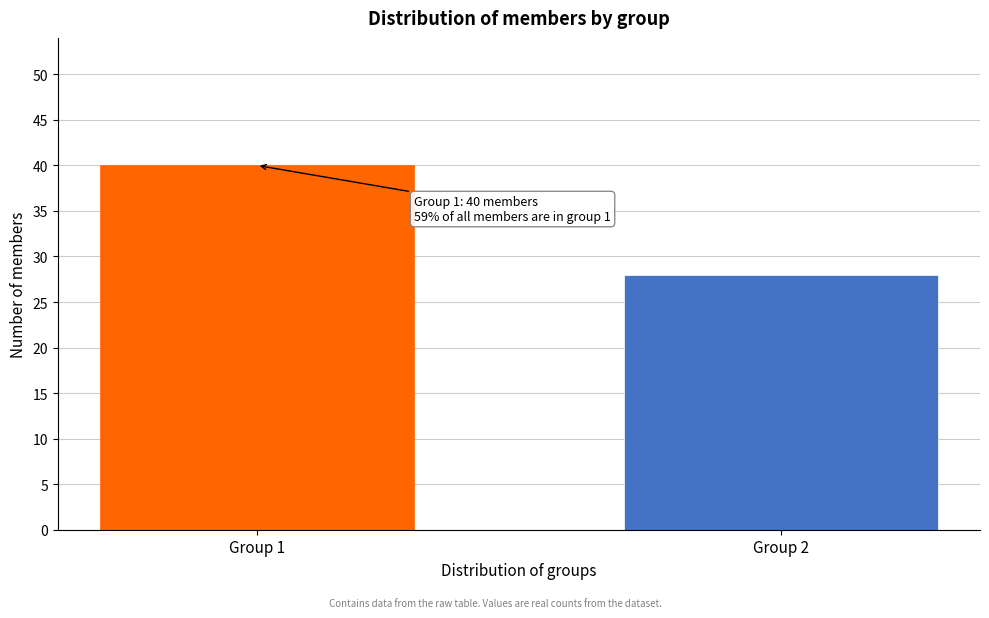

Reading right to left, extract all data points from this chart.

28	40